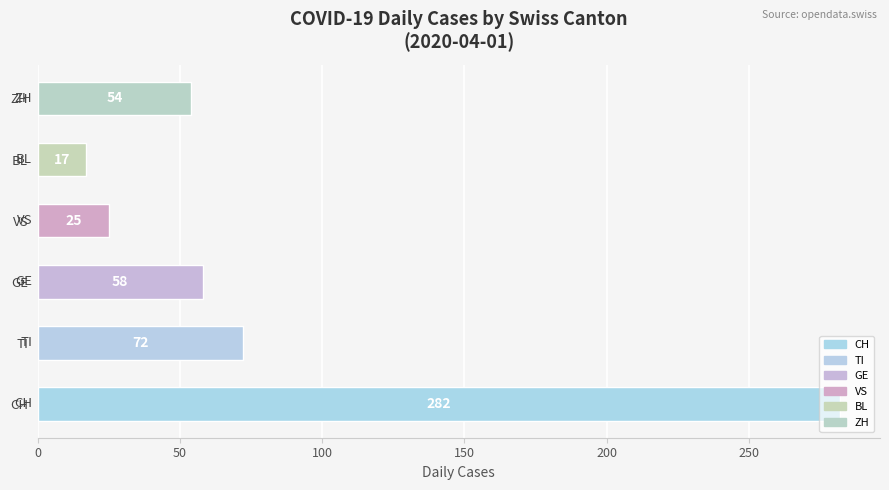

List the labels in order of value, largest first.

CH, TI, GE, ZH, VS, BL